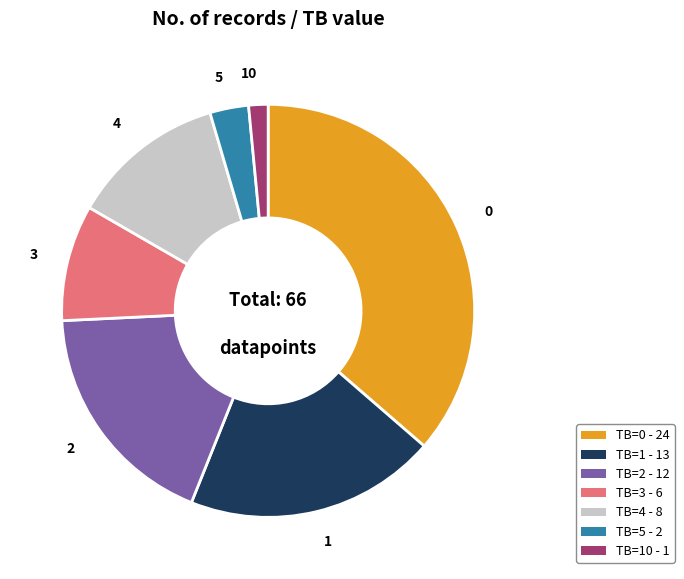

Is there any slice that represents more than half of the pie?

No